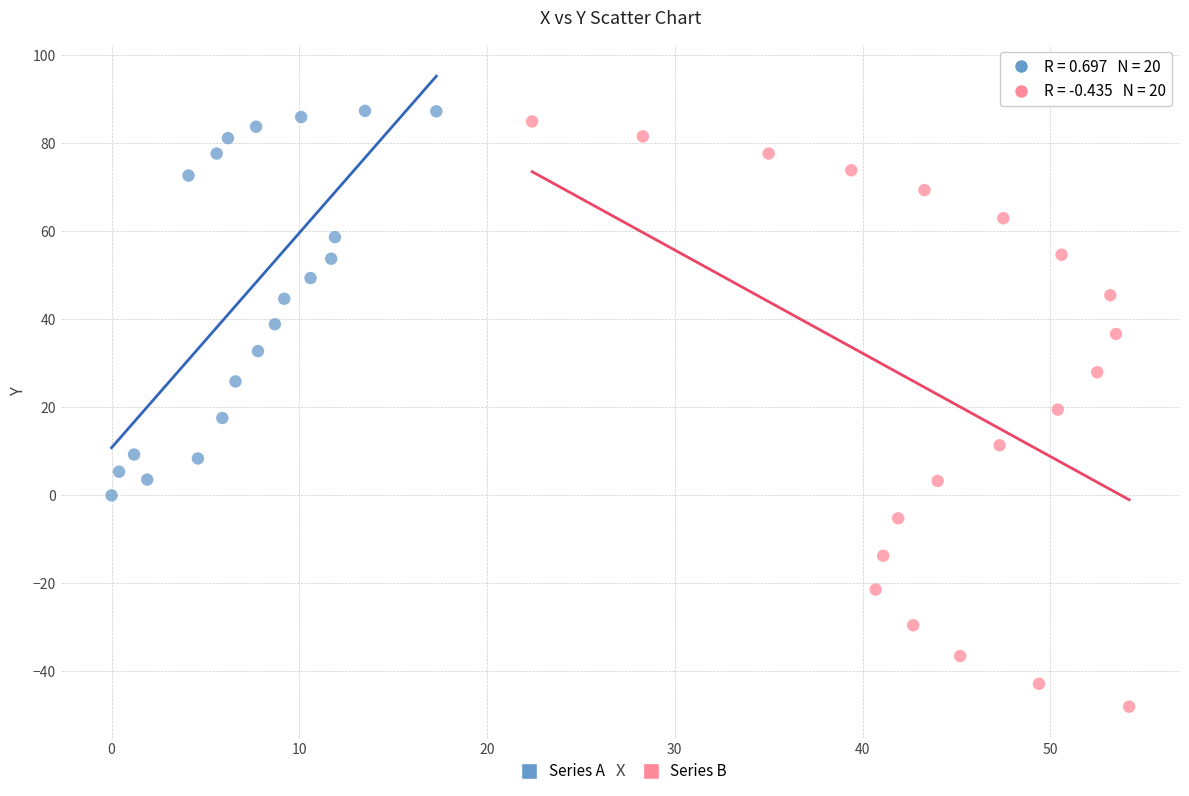

Which series has the largest Y range (max minus min)?

Series B